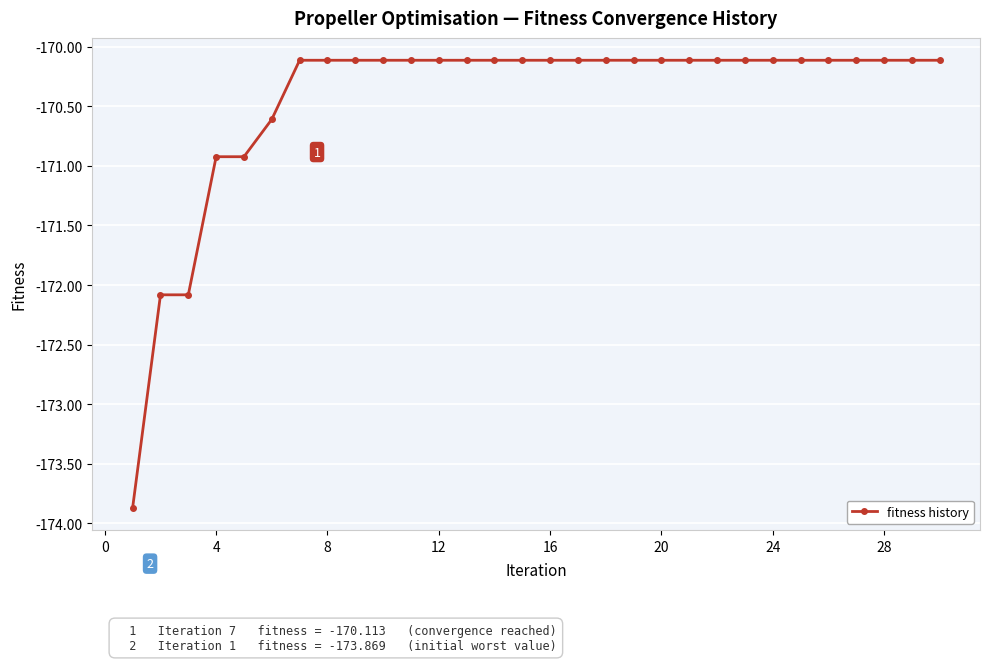

What is the minimum value shown in the chart?

-173.9